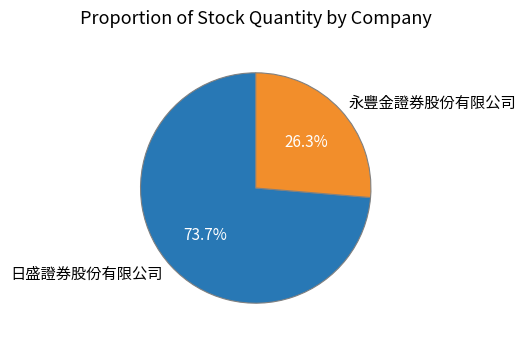

To the nearest percent, what is the difference between the 日盛證券股份有限公司 and 永豐金證券股份有限公司 slice percentages?

47%